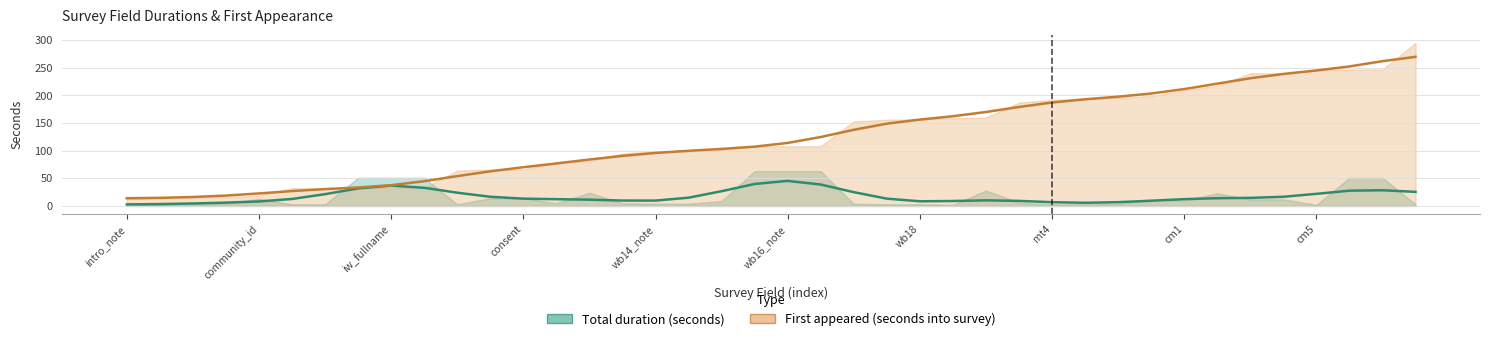

Which label corresponds to the smallest value in the chart?

intro_note